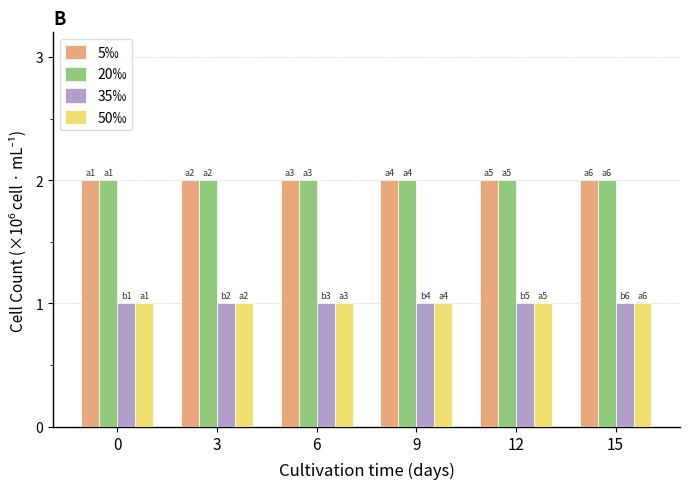

True or false: 20‰ has a value of 2 at 9.

True